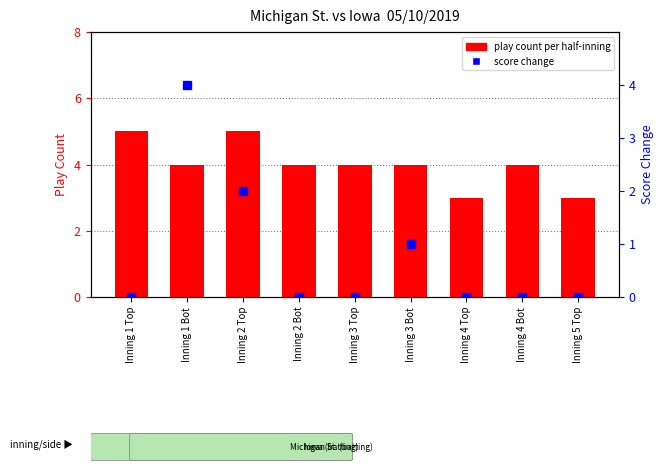

What is the value of the play count per half-inning bar at the 8th from the left?

4